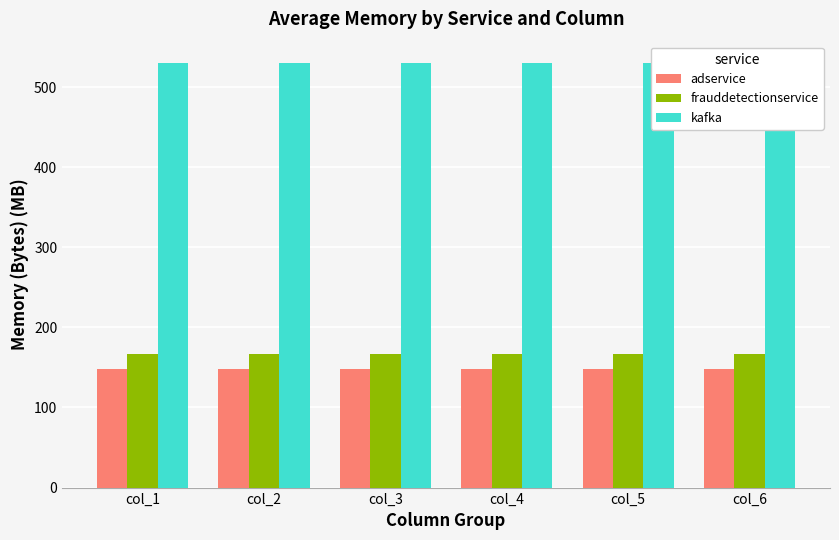

Which category has the lowest value in the adservice series?

col_1